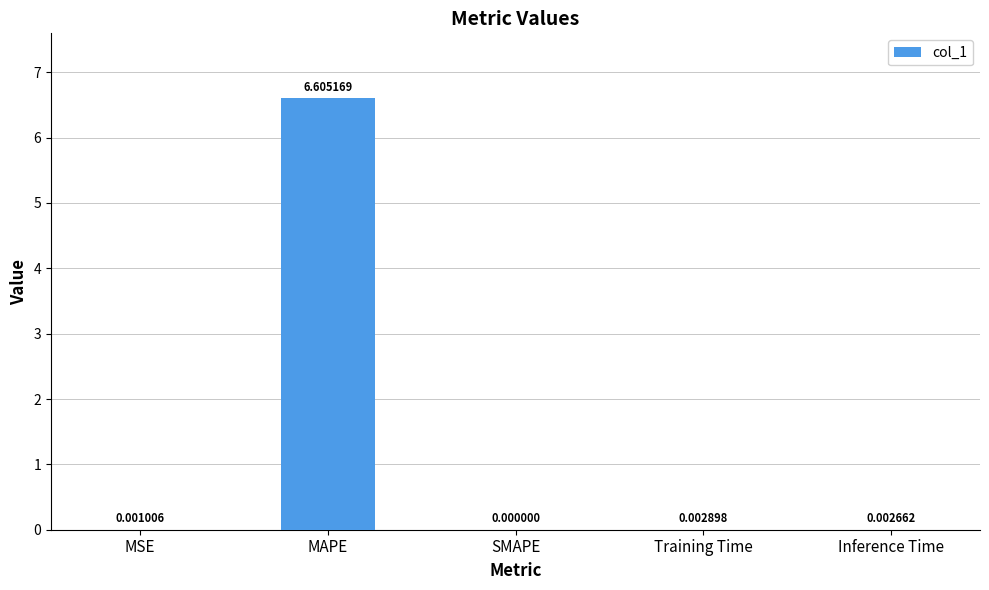

Which has a higher value, MSE or MAPE?

MAPE